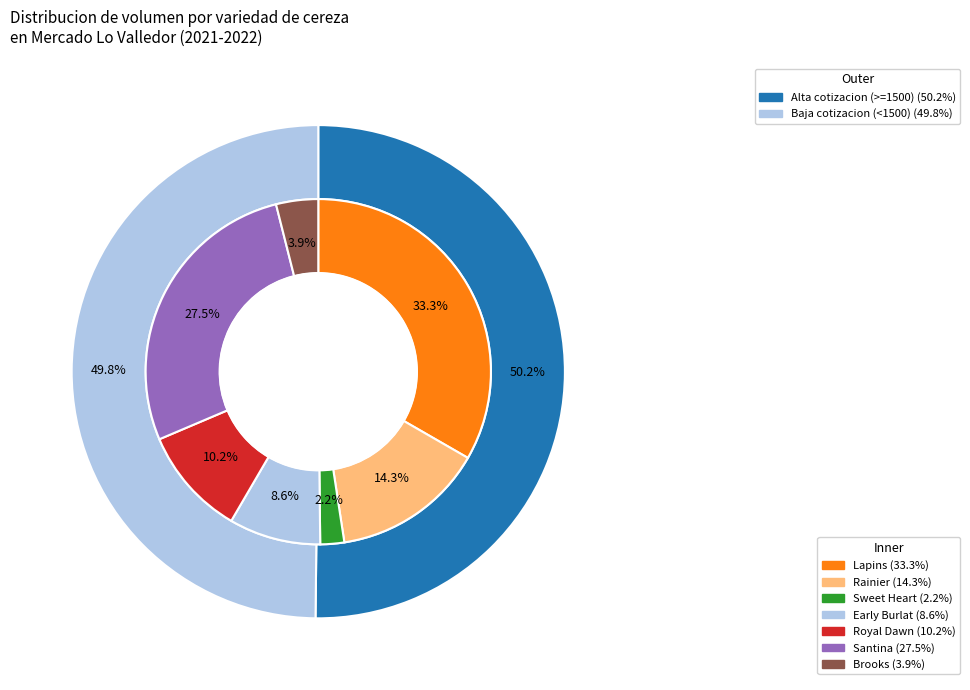

How many segments does this pie chart have?

7